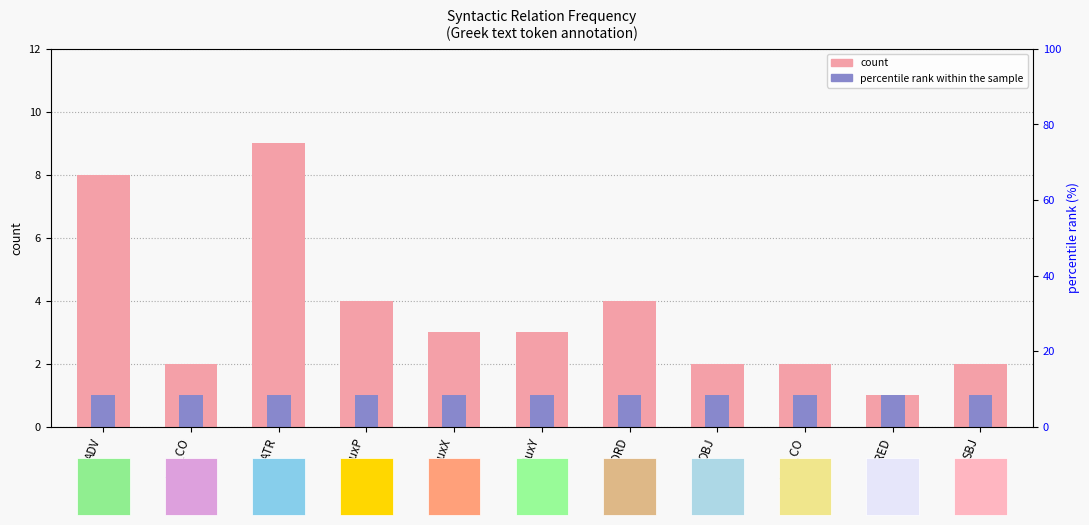

How many bars are there in total?

22